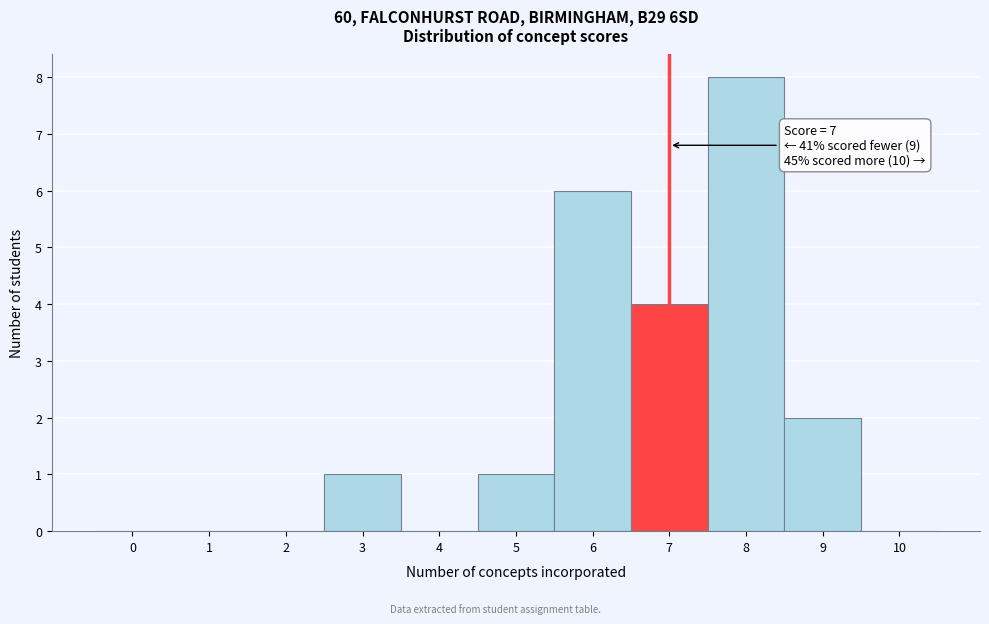

Which range on the x-axis has the tallest bar?

7.5 to 8.5